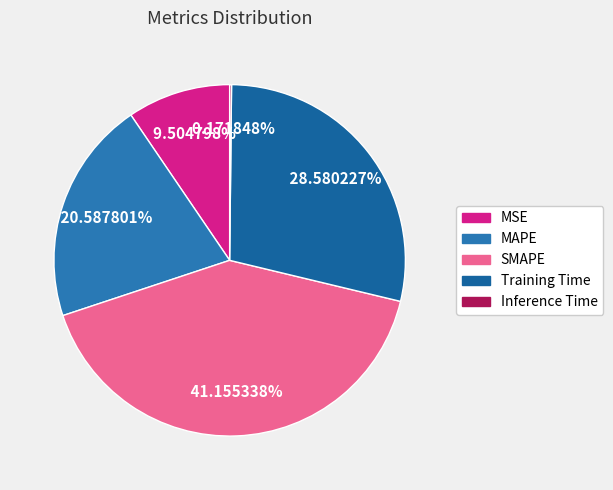

Between Training Time and SMAPE, which is larger?

SMAPE